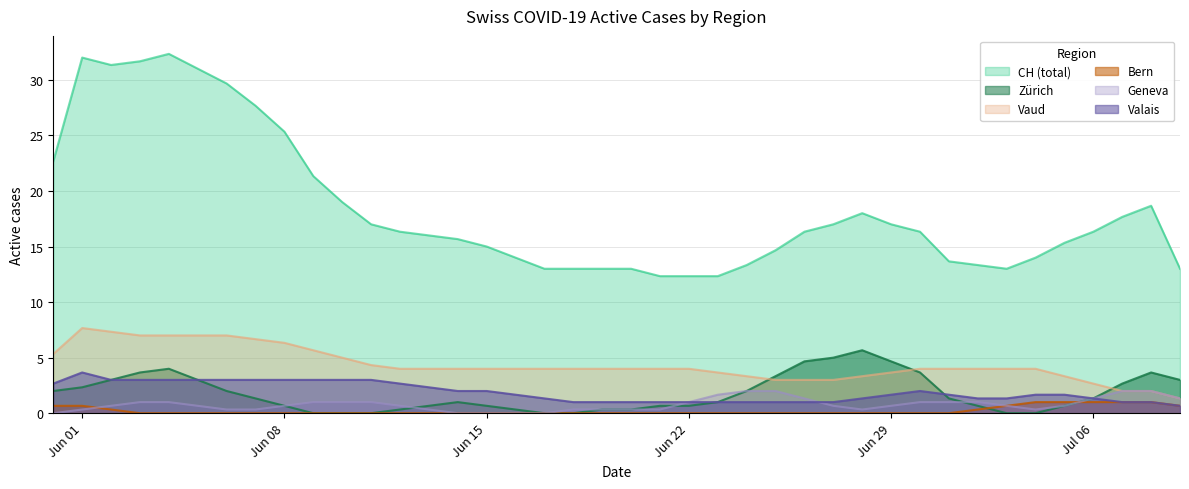

Is it true that CH equals 12 at 32?

True